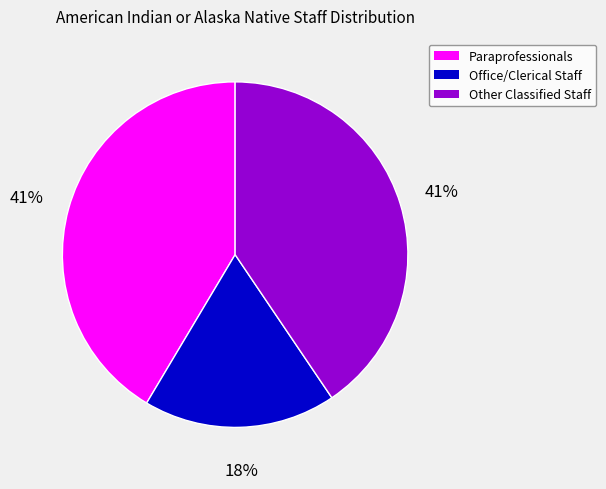

To the nearest percent, what is the combined percentage of Office/Clerical Staff and Paraprofessionals?

59%